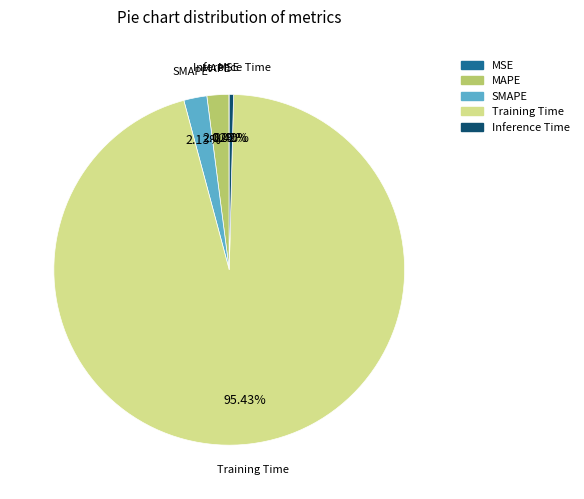

What is the total percentage of SMAPE and Inference Time?

2.5%